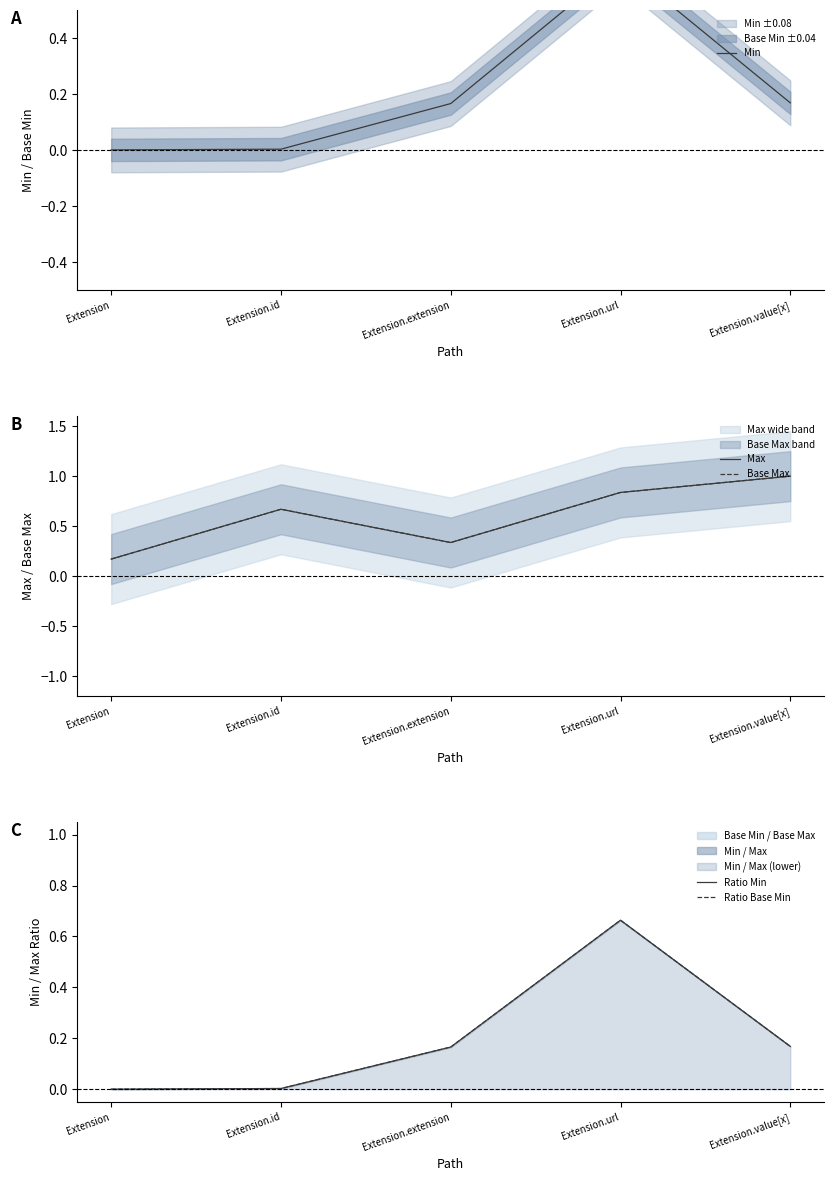

How many lines are shown in the chart?

5